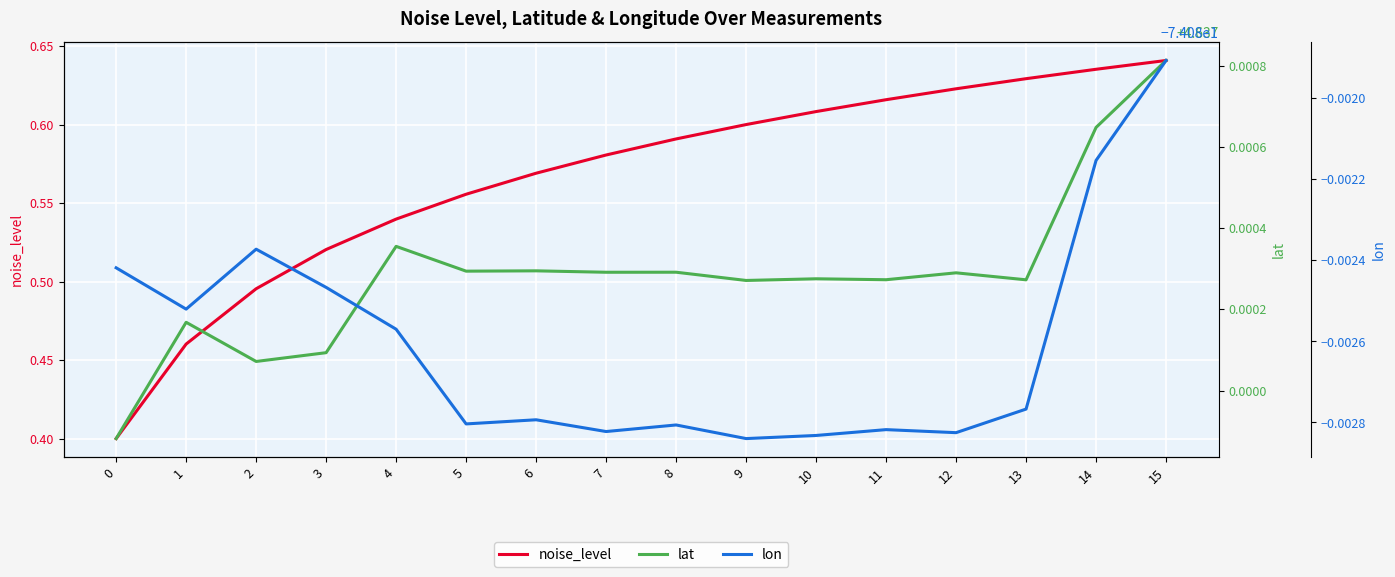

Rank the series at 6 from lowest to highest value.

lon, noise_level, lat